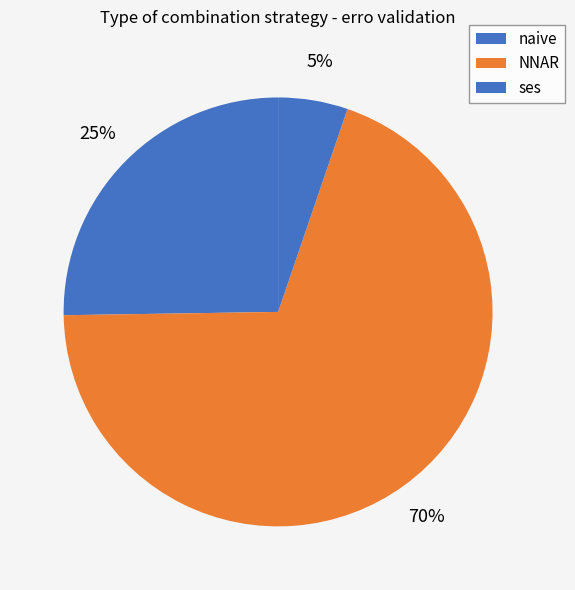

Count the number of slices in the pie.

3